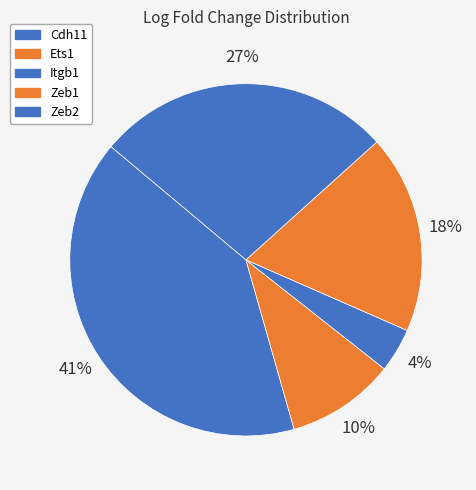

Does Ets1 represent more than half of the total?

No